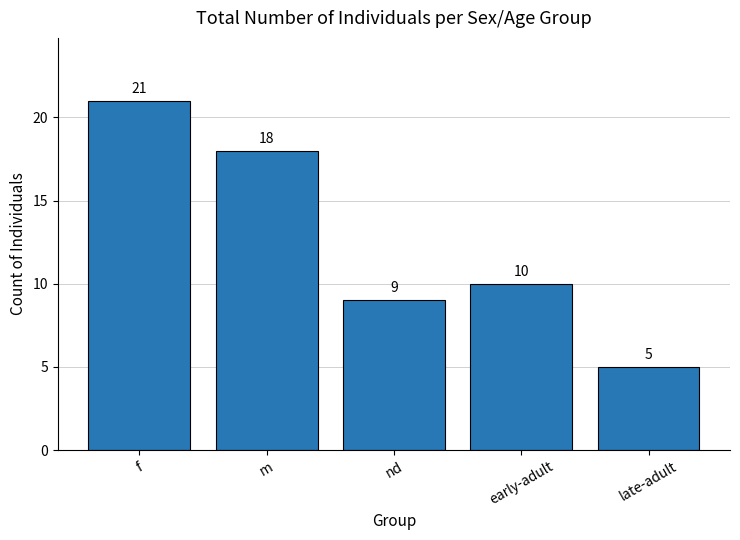

Reading left to right, extract all data points from this chart.

f=21	m=18	nd=9	early-adult=10	late-adult=5